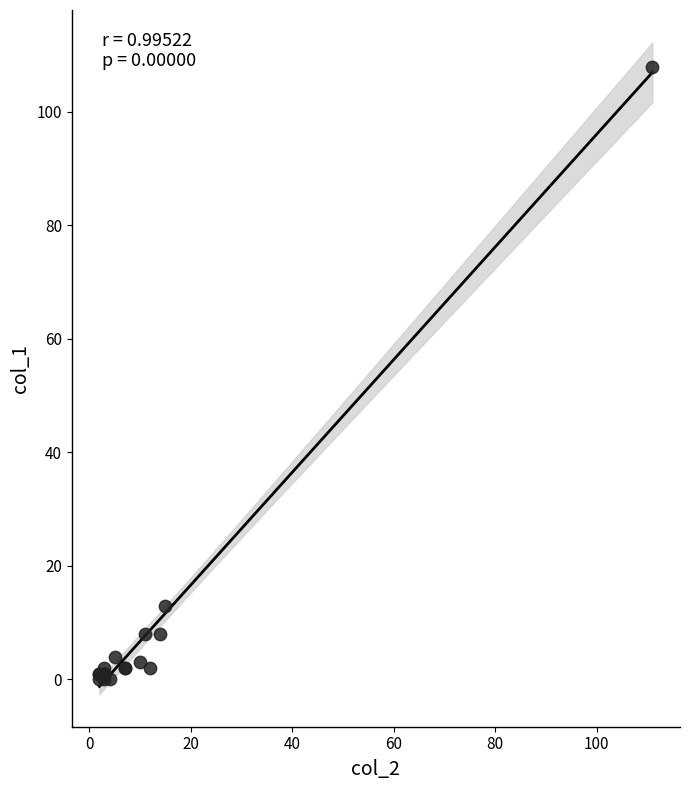

What Y value in the scatter plot is closest to 54?

13